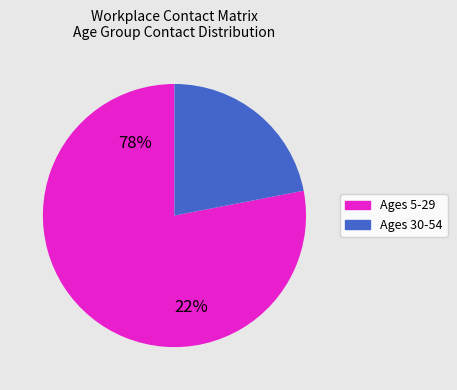

Which category has the smallest portion of the pie?

Ages 30-54